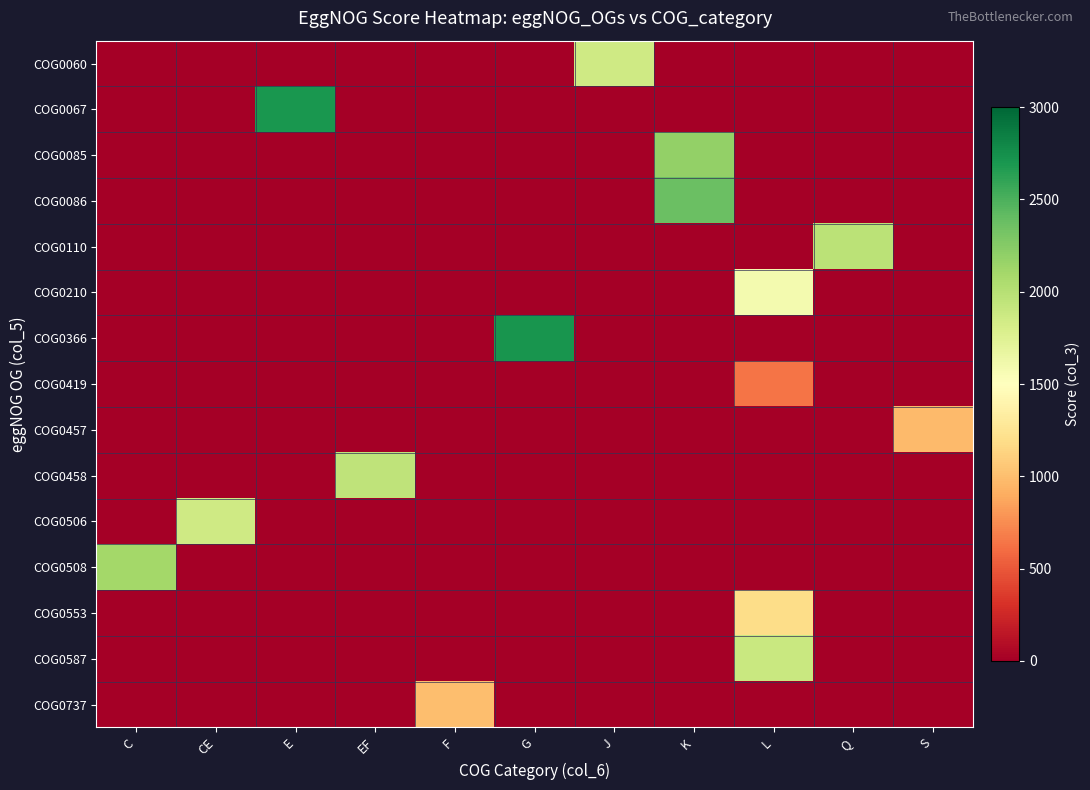

Reading left to right, list all the values displayed in this chart.

row_0: 0	0	0	0	0	0	1863	0	0	0	0
row_1: 0	0	2706	0	0	0	0	0	0	0	0
row_2: 0	0	0	0	0	0	0	2187	0	0	0
row_3: 0	0	0	0	0	0	0	2374	0	0	0
row_4: 0	0	0	0	0	0	0	0	0	1979	0
row_5: 0	0	0	0	0	0	0	0	1592	0	0
row_6: 0	0	0	0	0	2712	0	0	0	0	0
row_7: 0	0	0	0	0	0	0	0	636	0	0
row_8: 0	0	0	0	0	0	0	0	0	0	978
row_9: 0	0	0	1947	0	0	0	0	0	0	0
row_10: 0	1861	0	0	0	0	0	0	0	0	0
row_11: 2101	0	0	0	0	0	0	0	0	0	0
row_12: 0	0	0	0	0	0	0	0	1190	0	0
row_13: 0	0	0	0	0	0	0	0	1890	0	0
row_14: 0	0	0	0	1003	0	0	0	0	0	0